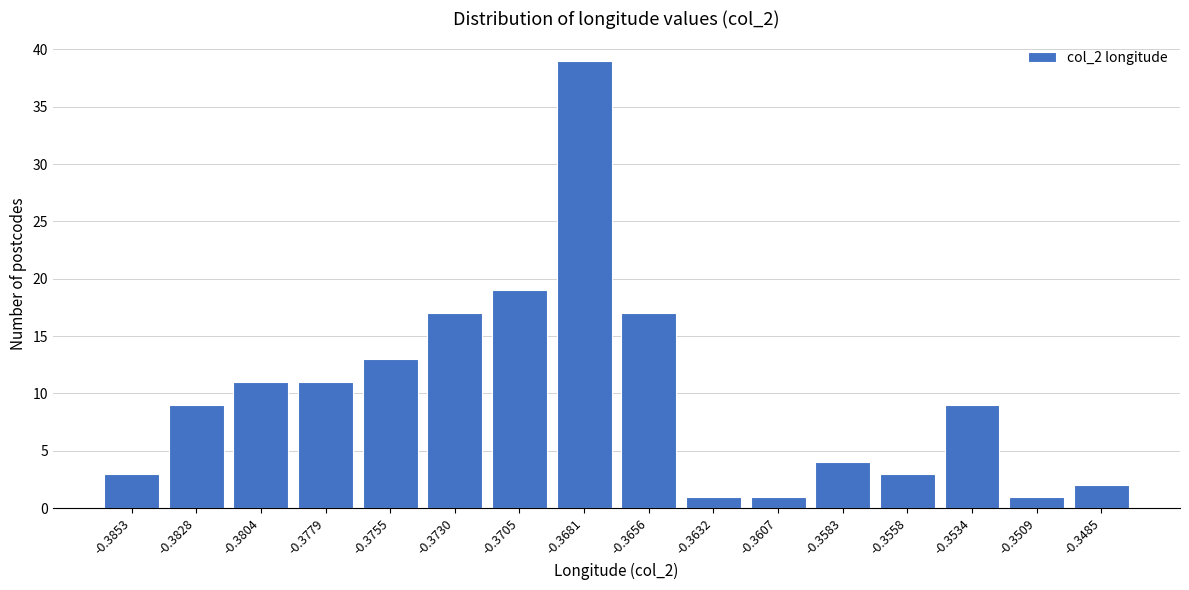

Reading right to left, transcribe all the data shown in this chart.

2	1	9	3	4	1	1	17	39	19	17	13	11	11	9	3